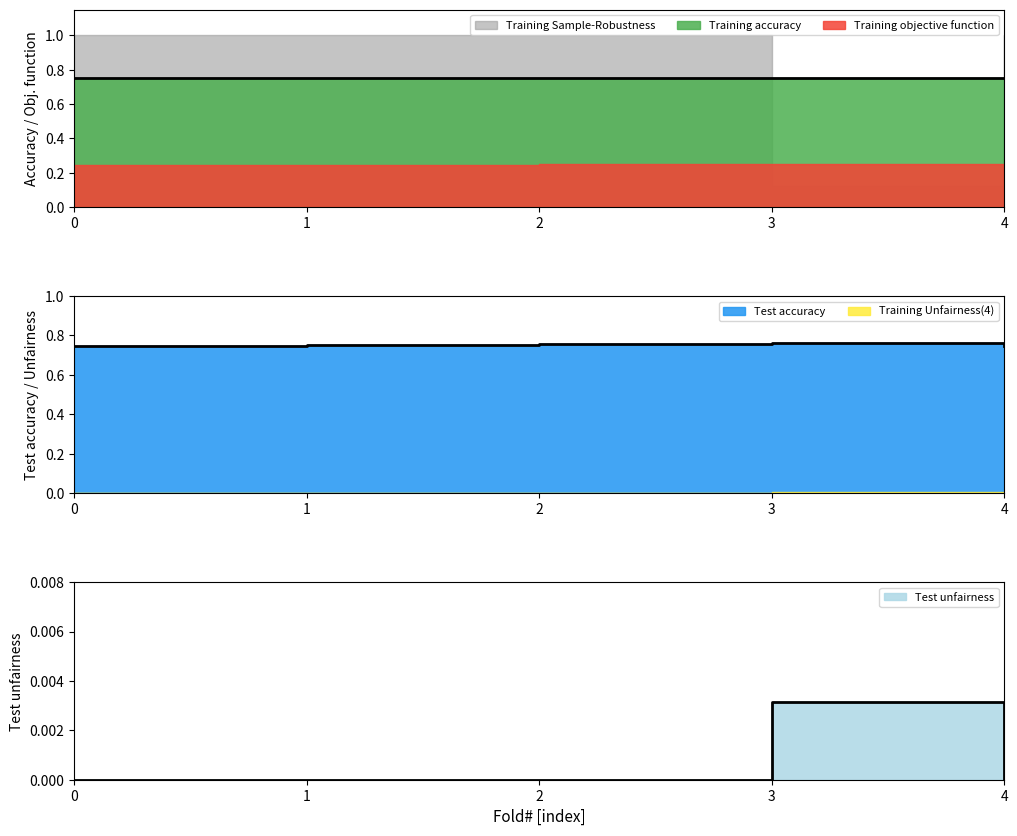

Reading left to right, what are all the values shown in this chart?

Training accuracy: 0.8	0.8	0.8	0.8	0.8
Test accuracy: 0.7	0.8	0.8	0.8	0.7
Training Unfairness(4): 0.0	0.0	0.0	0.0	0.0